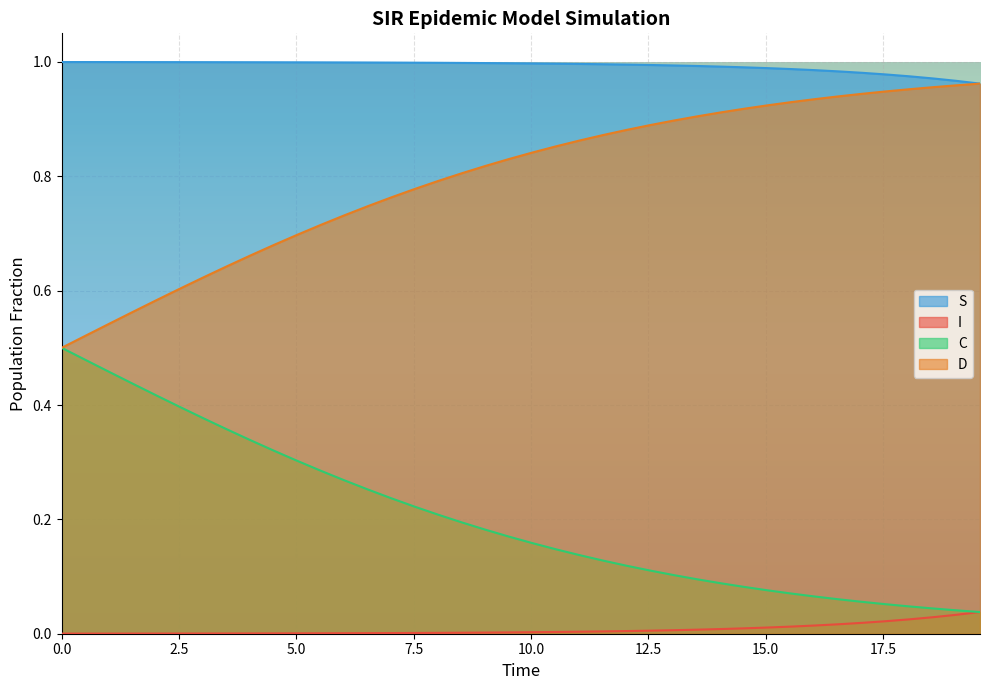

List the series in order of their overall mean, lowest first.

I, C, D, S